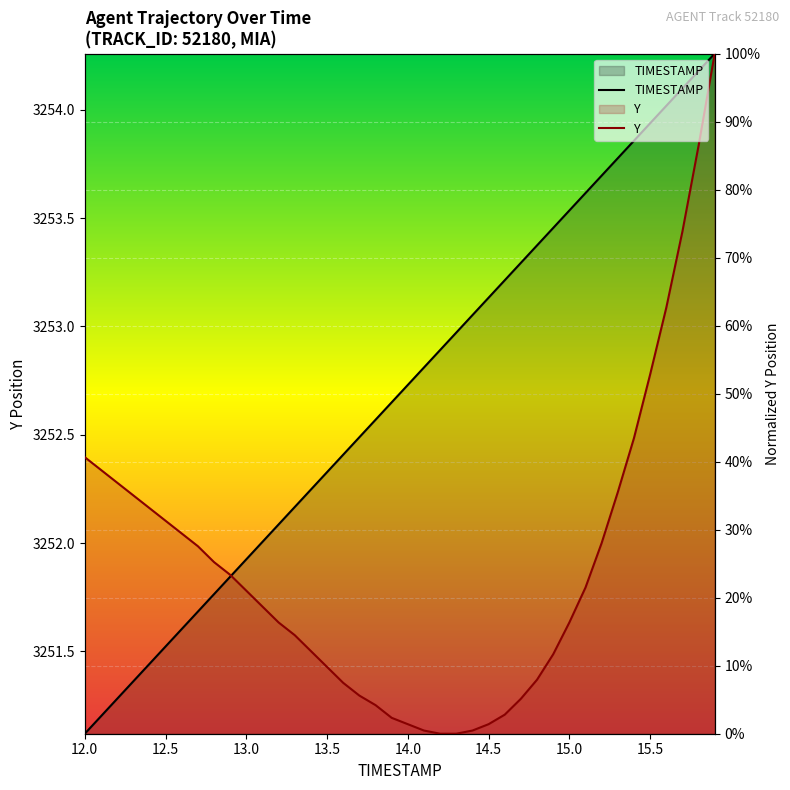

What is the greatest value displayed?

100.0